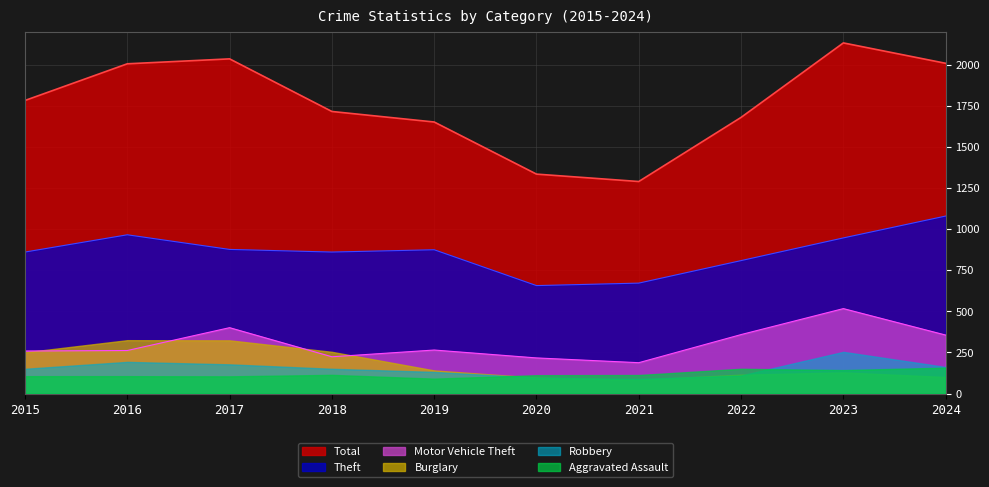

What is the sum of all Motor Vehicle Theft values?

3048